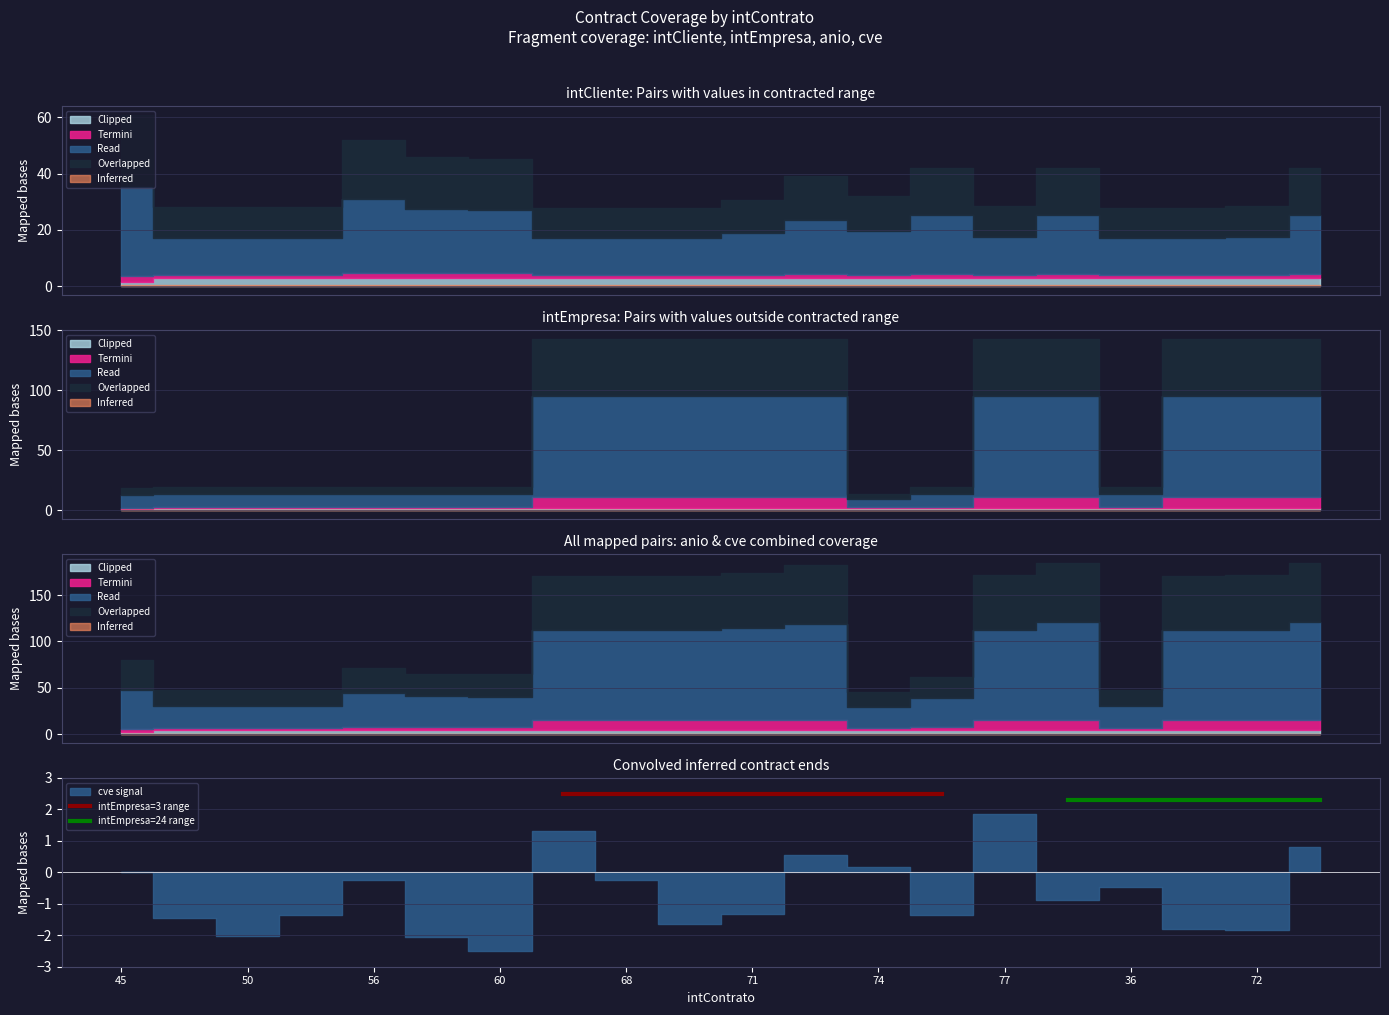

Which category has the lowest value in the intEmpresa=3 range series?

45